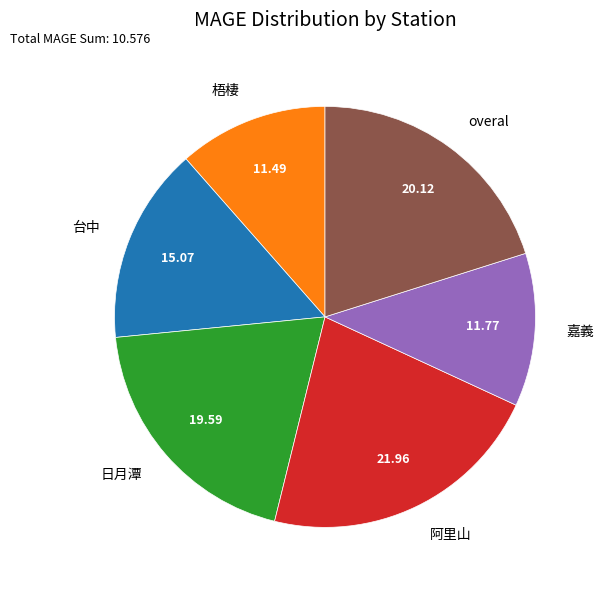

How many slices are in this pie chart?

6